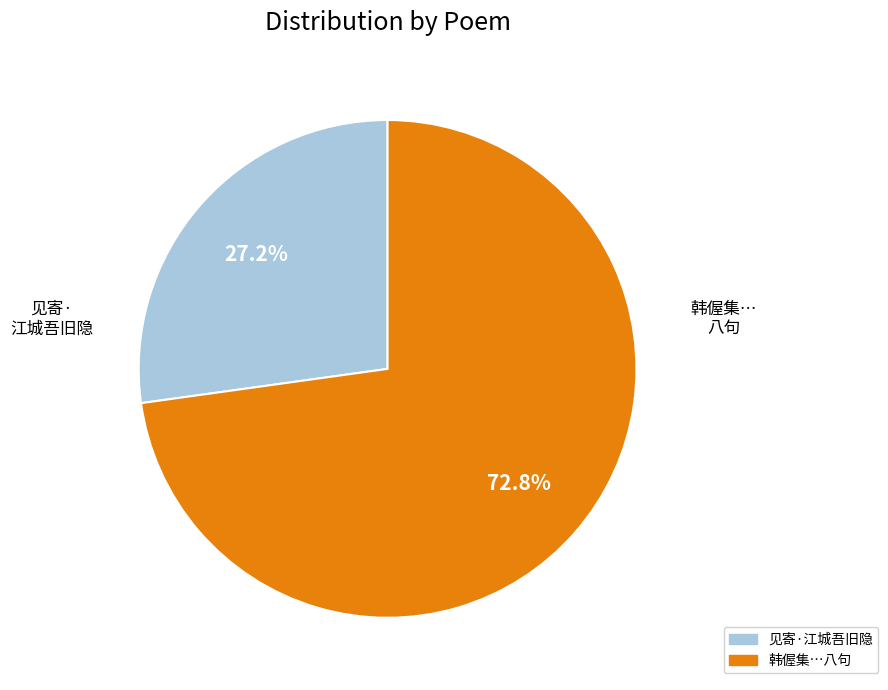

Rank the categories by value from lowest to highest.

见寄·江城吾旧隐, 韩偓集…八句